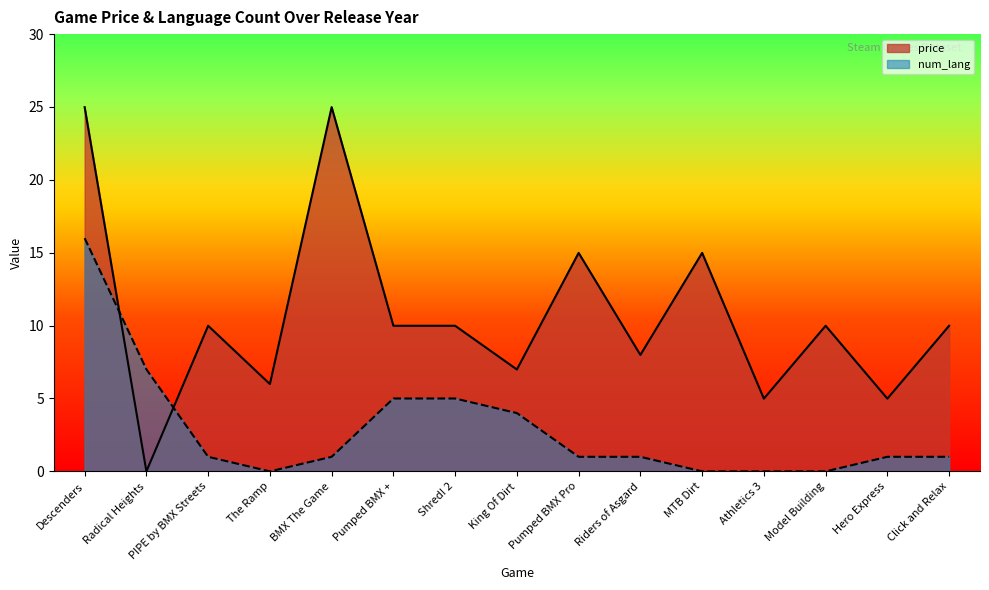

The price series shows 7.0 at King Of Dirt. True or false?

True